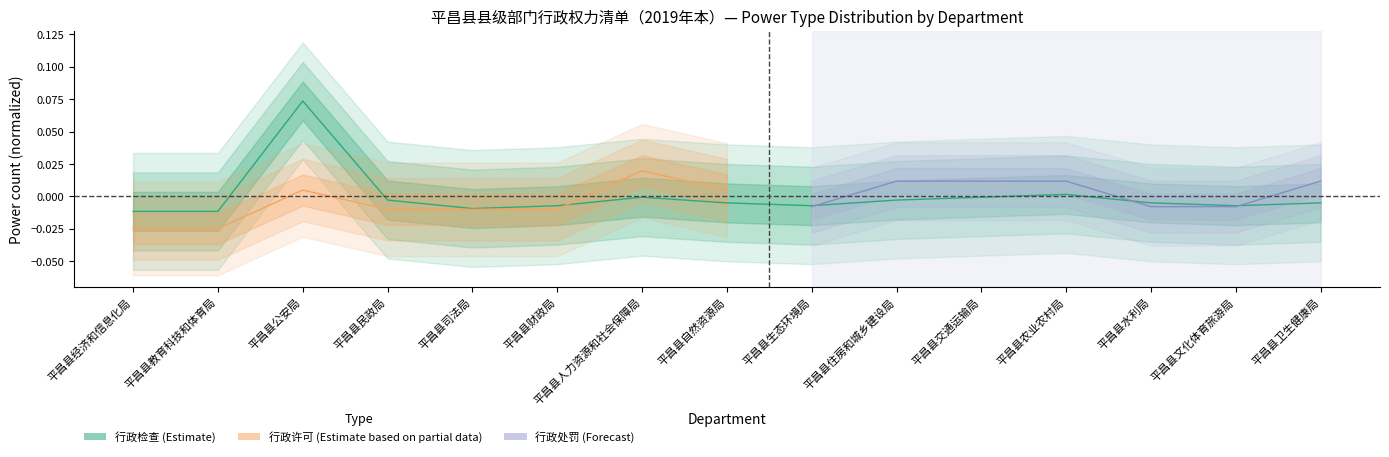

Does the chart display data point markers on the line(s)?

No